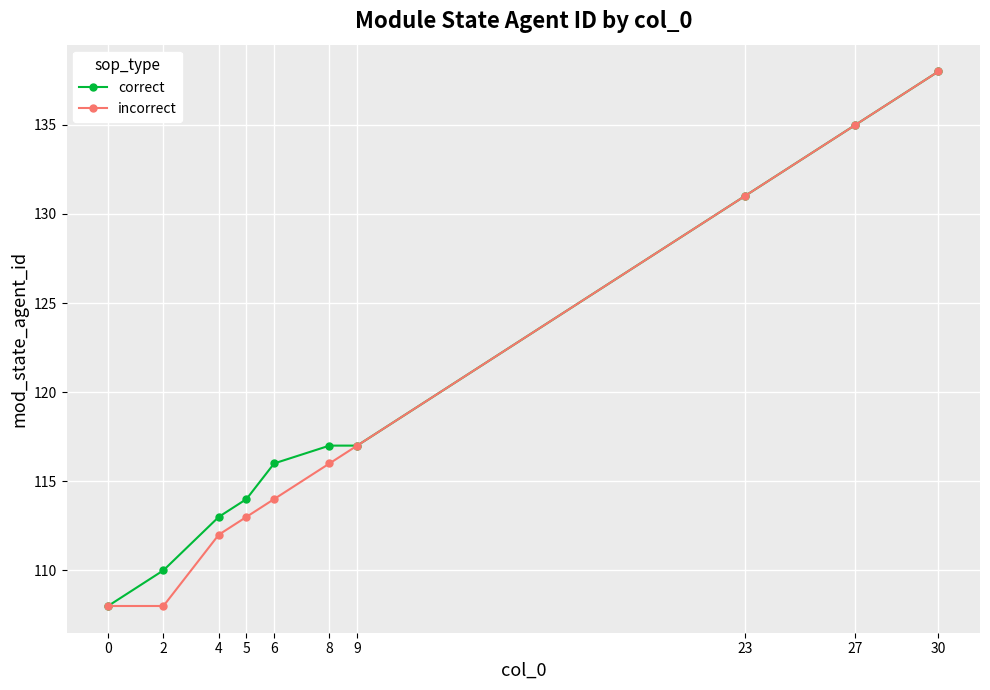

What is the minimum value for correct?

108